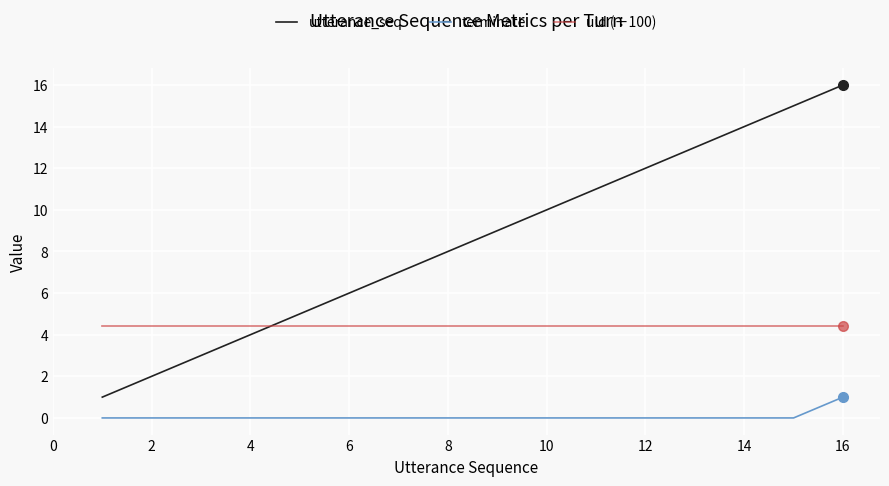

True or false: utterance_seq and uid (÷100) cross at least once.

True